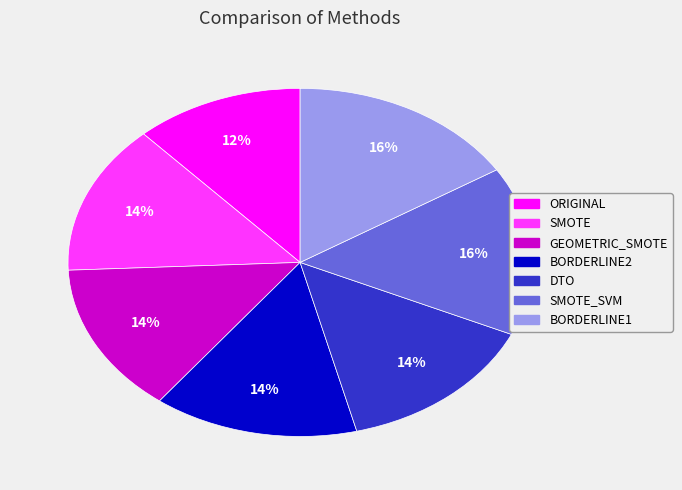

To the nearest percent, what is the difference between the largest and smallest slice percentages?

4%